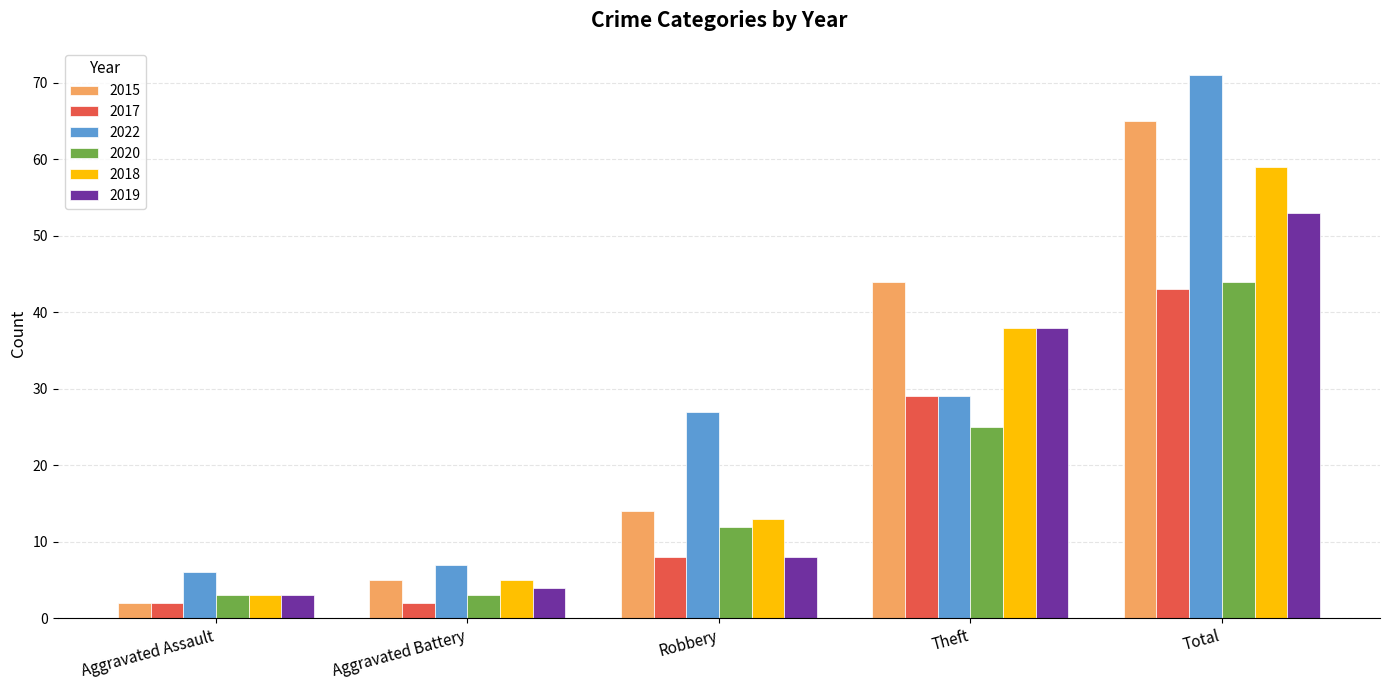

What is the greatest value displayed?

71